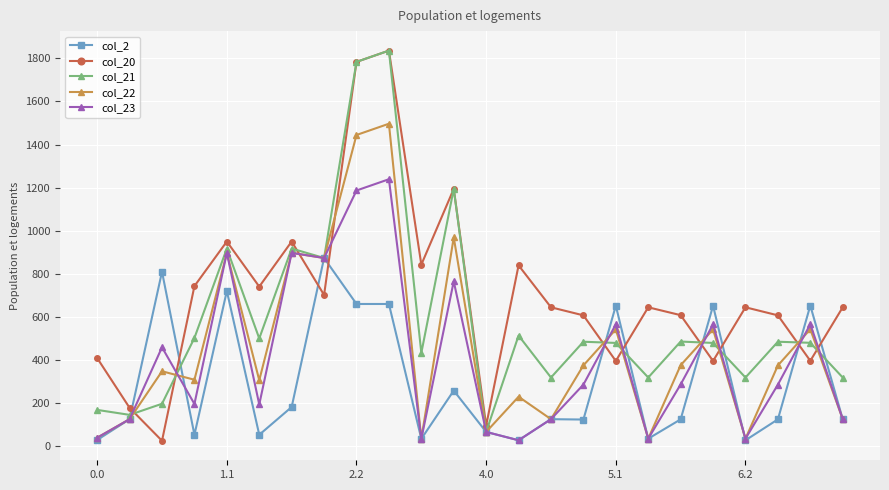

Which series has the largest total across all categories?

col_20